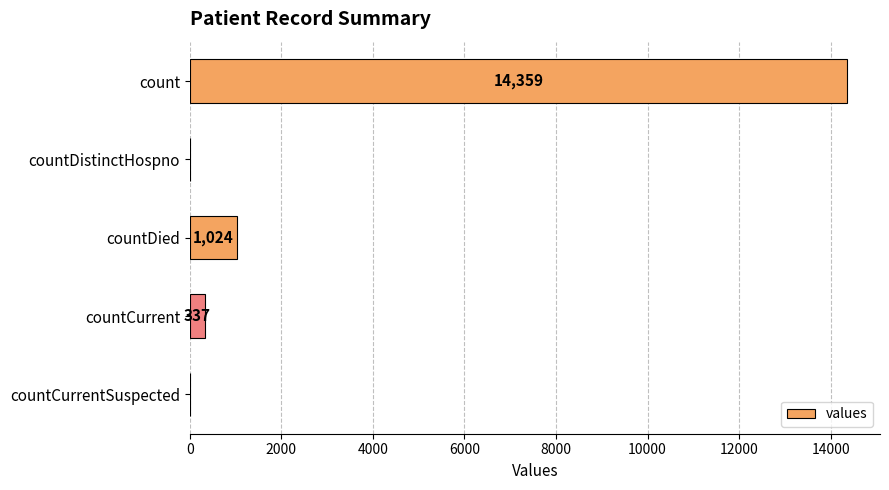

How many positive values are there?

3